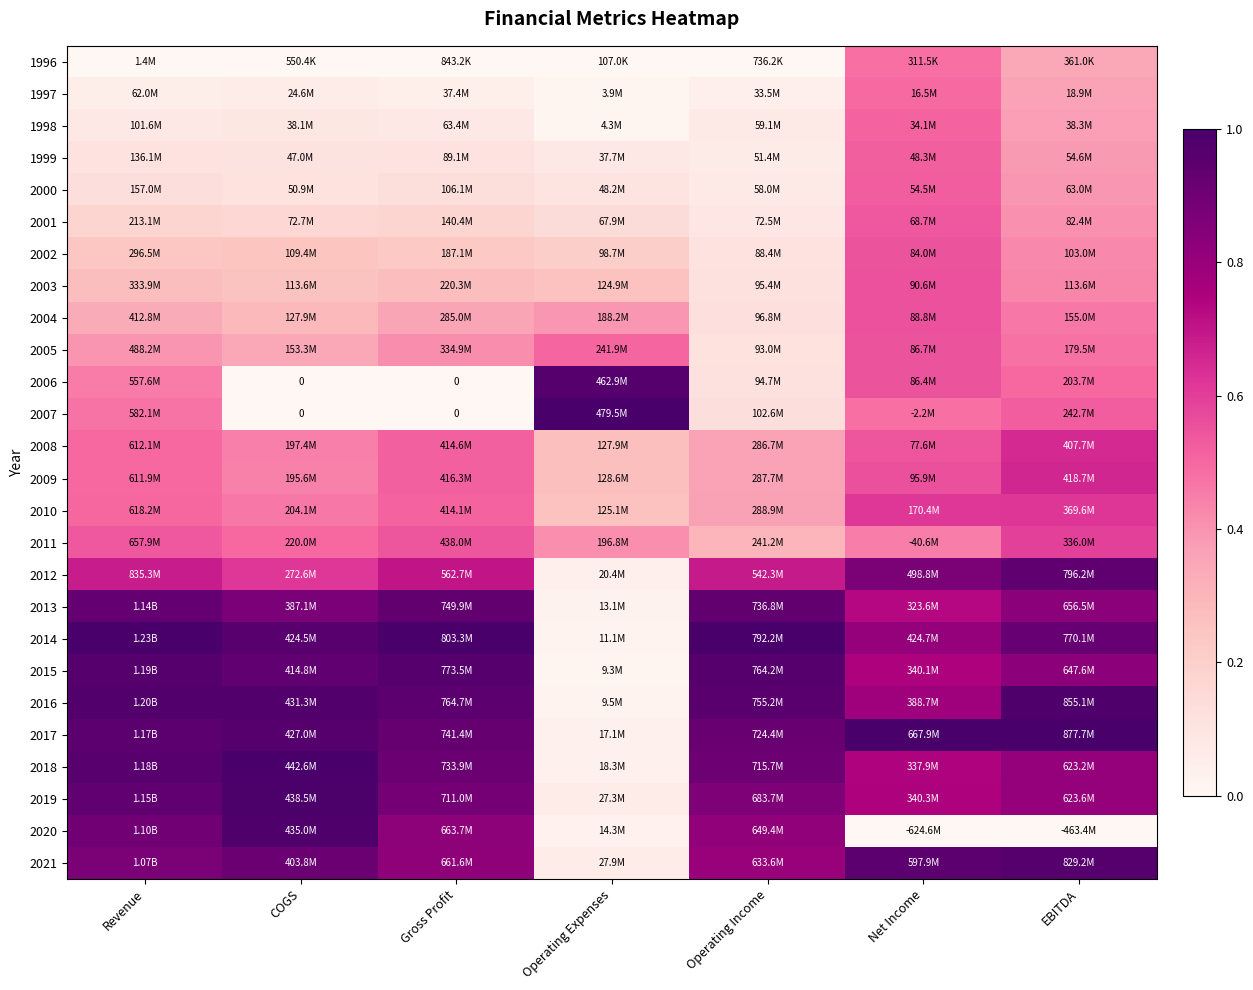

At which label is 2014 closest to 0?

Operating Expenses